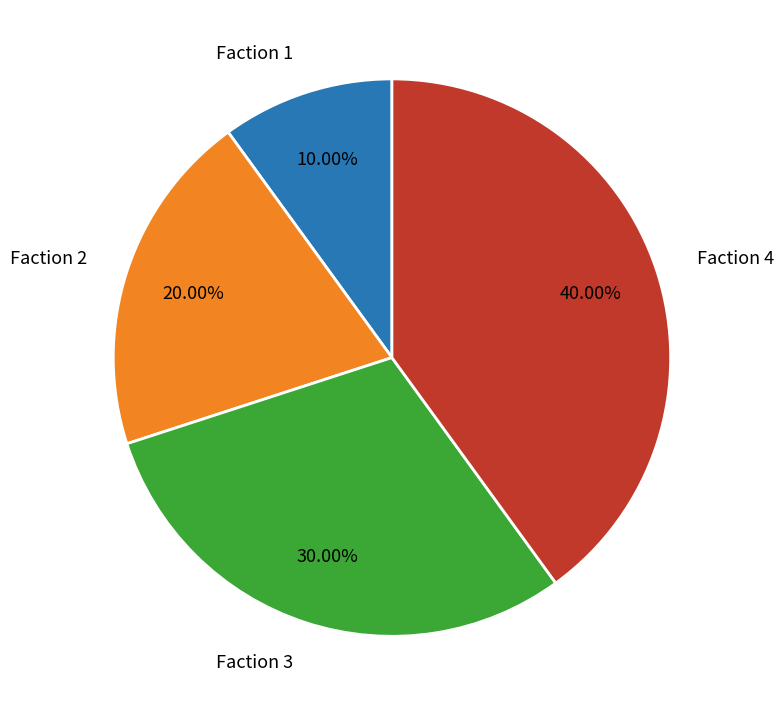

Approximately how many times larger is the value at Faction 3 compared to Faction 1?

3.0